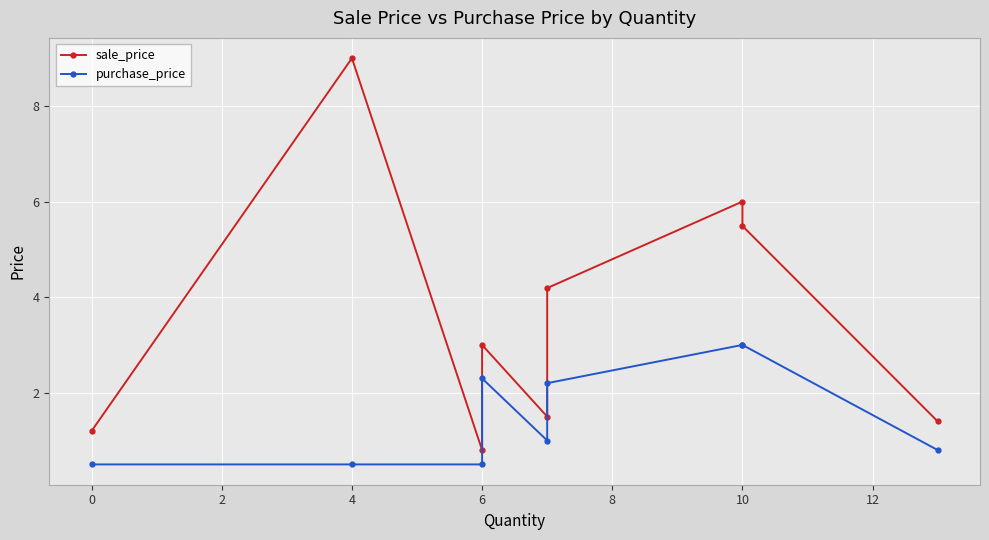

What is the value of the sale_price point at the 9th from the left?

1.4